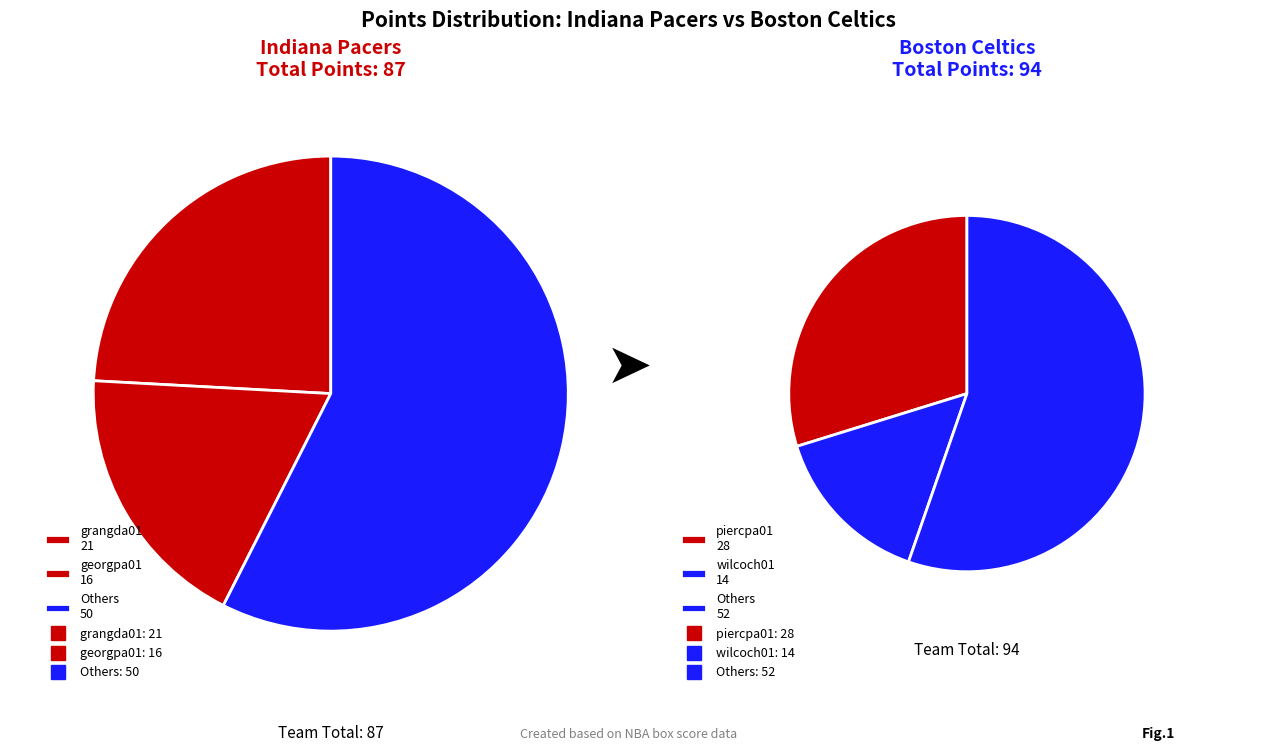

True or false: 8 accounts for 16% of the total.

False